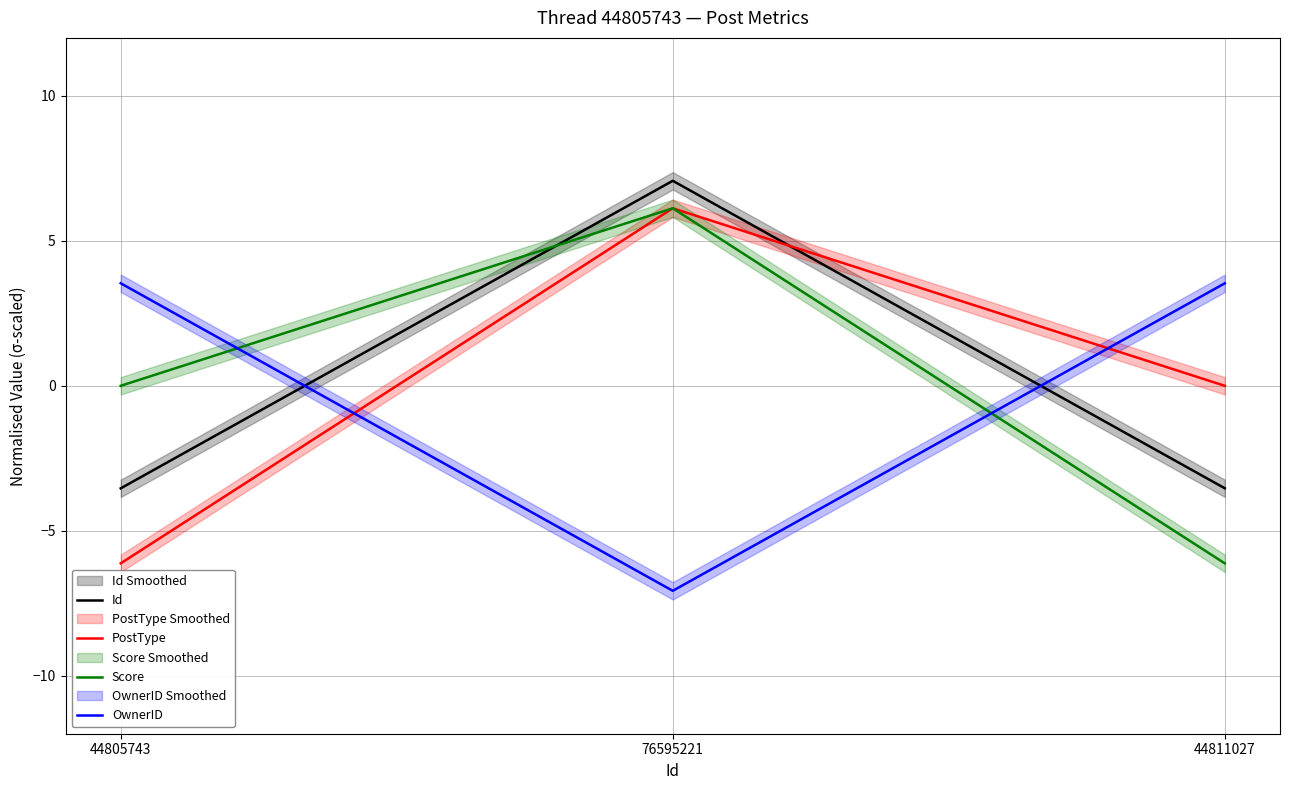

Reading right to left, what are all the values shown in this chart?

Id: -3.5	7.1	-3.5
PostType: 0.0	6.1	-6.1
Score: -6.1	6.1	0.0
OwnerID: 3.5	-7.1	3.5